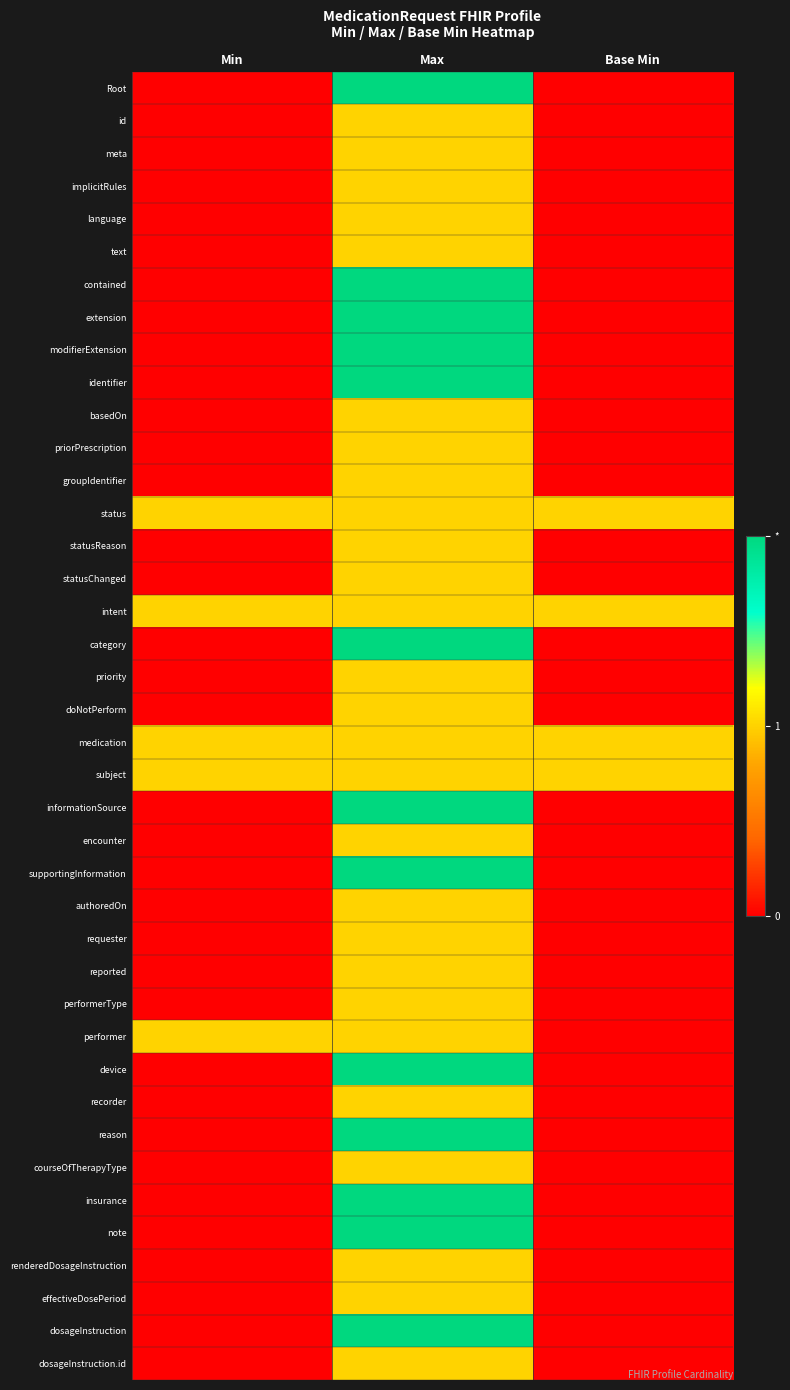

What is the difference between the highest and lowest values at Max?

1